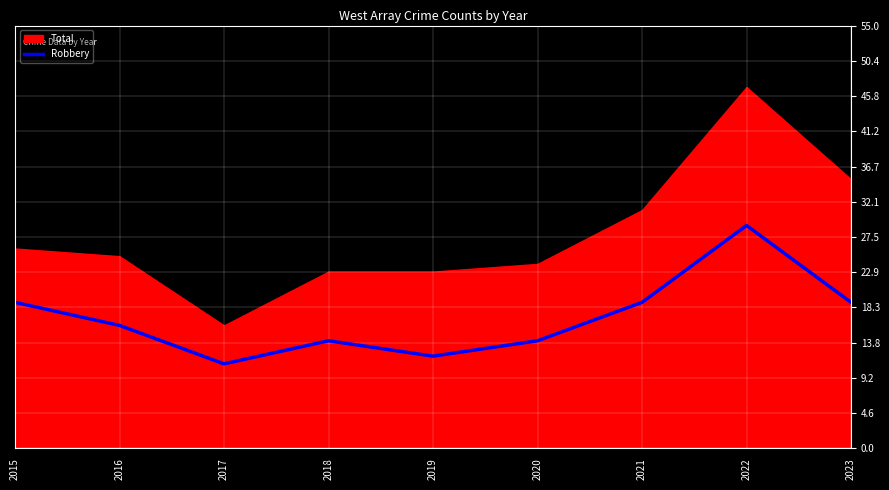

Does the chart display data point markers on the line(s)?

No